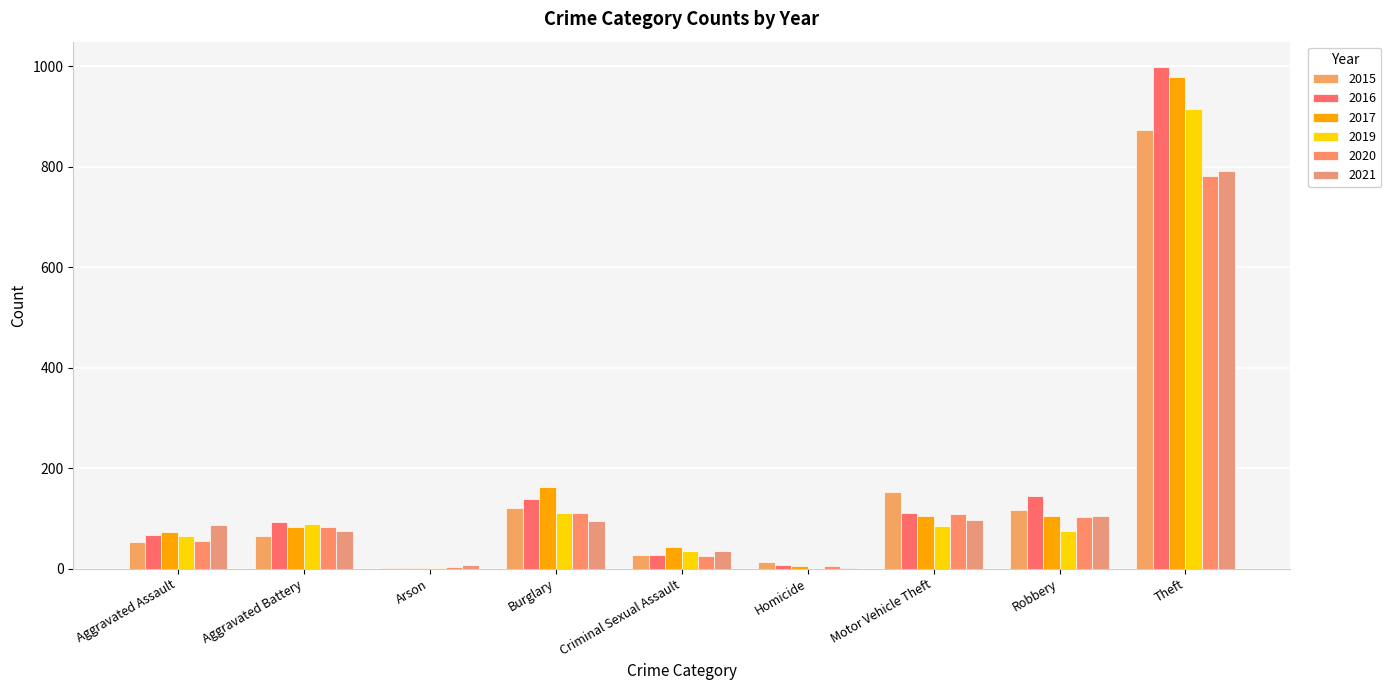

Count the number of data series in this chart.

6